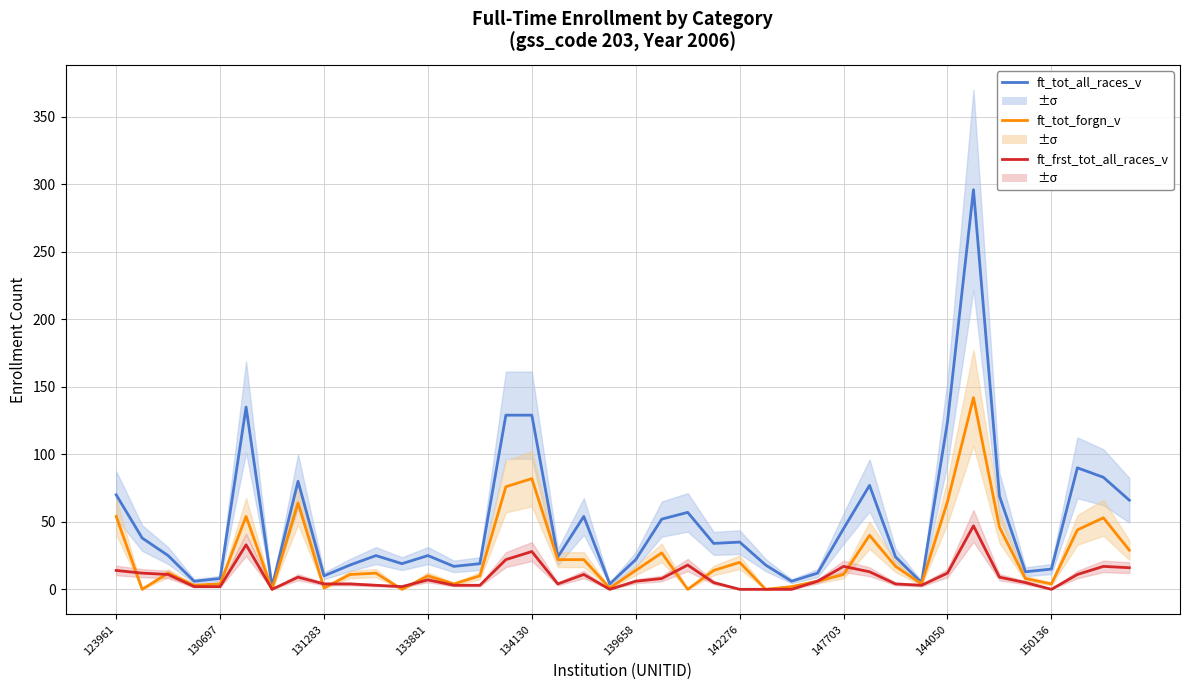

What position from the right is 30?

10